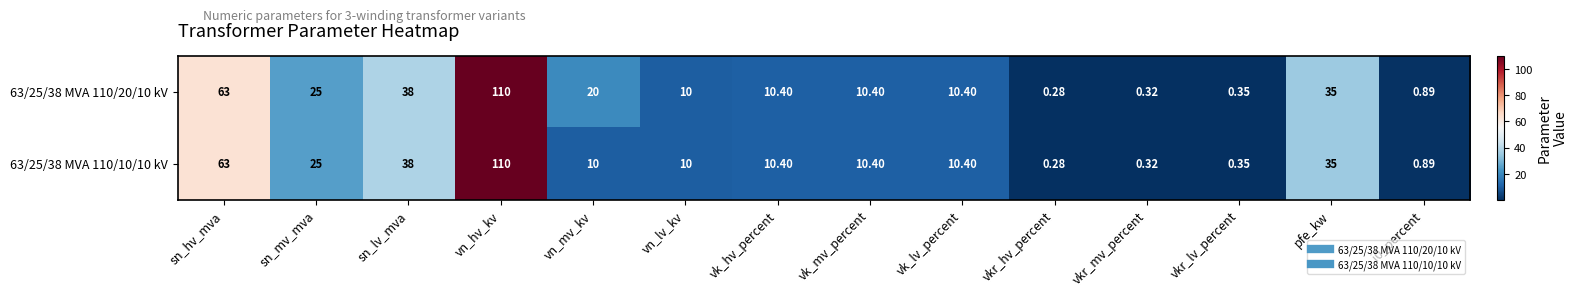

Count the number of categories in the chart.

14